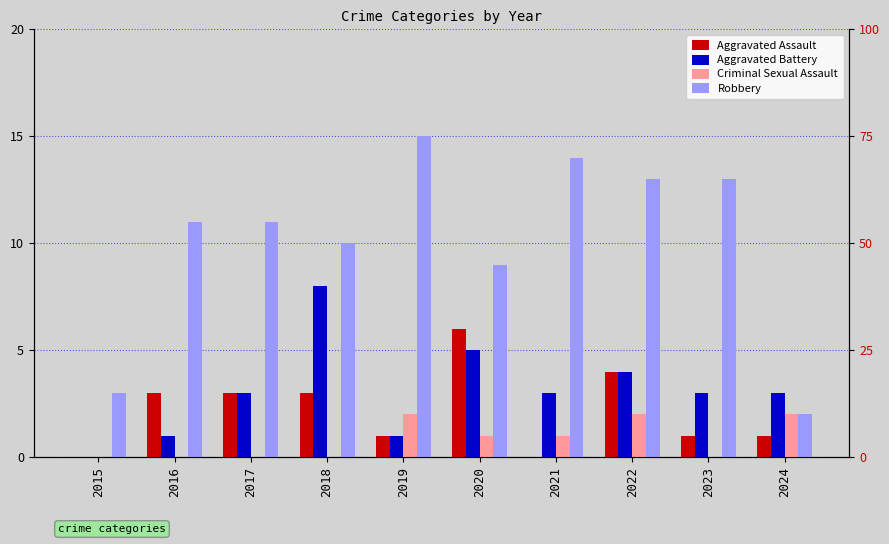

What is the difference between the maximum and second lowest values in the Aggravated Battery series?

7